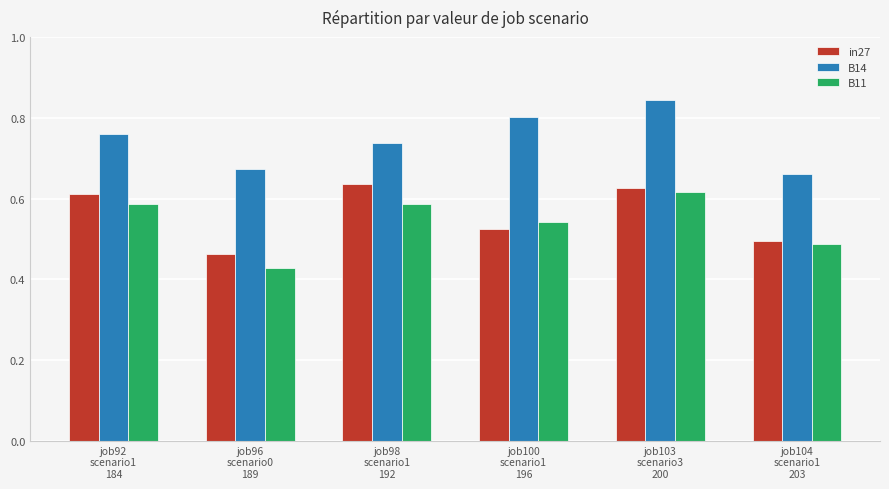

What is the sum of all in27 values?

3.4